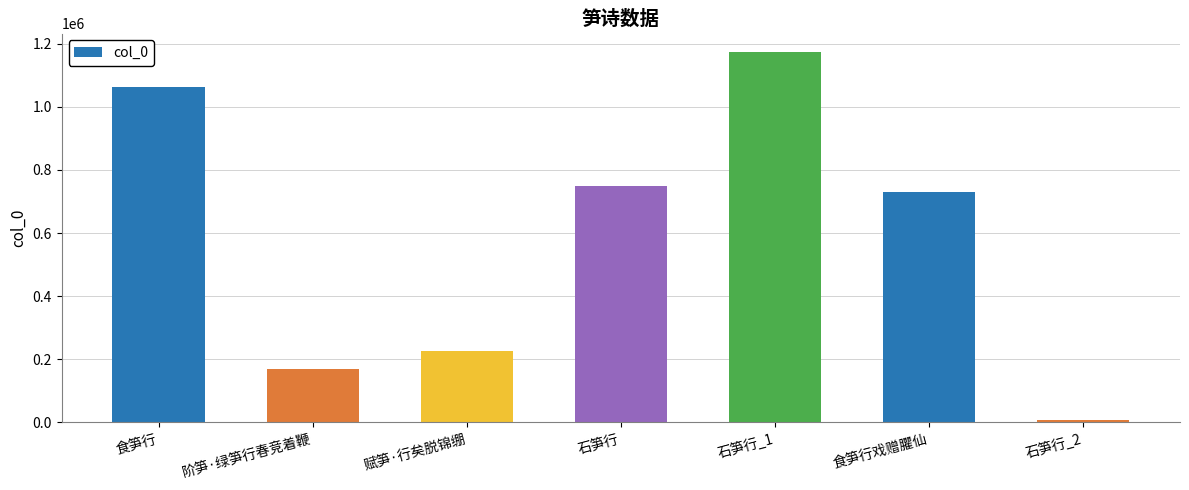

How many bars are there in total?

7